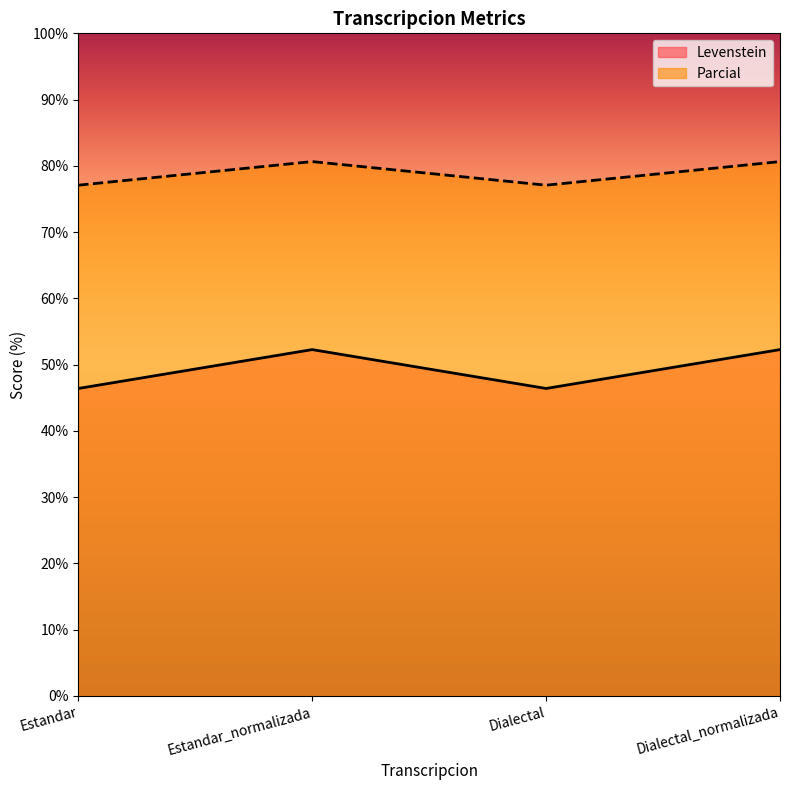

True or false: Levenstein has more than 1 interior local peaks.

False